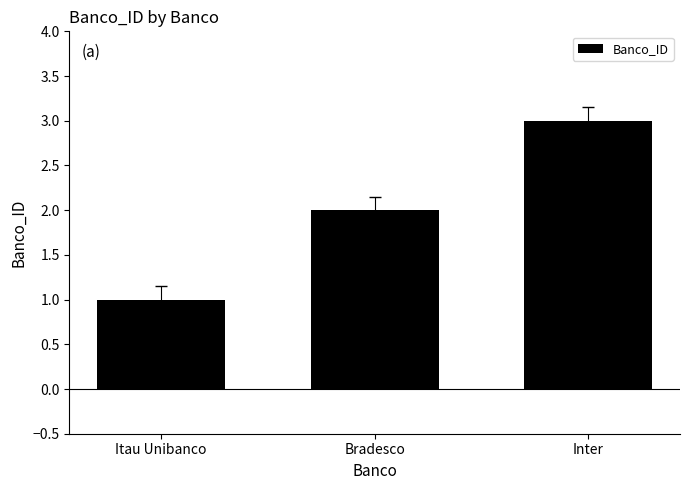

Rank the categories by value from highest to lowest.

Inter, Bradesco, Itau Unibanco